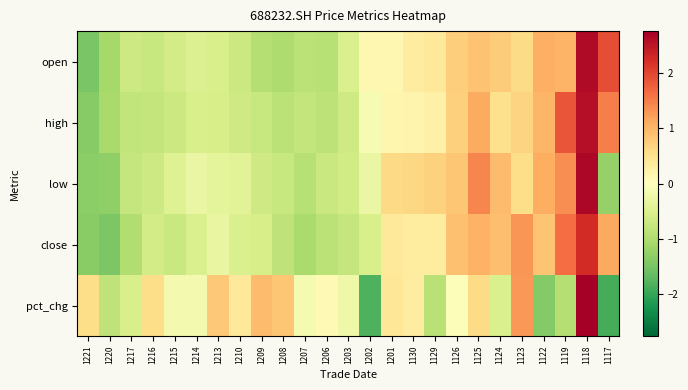

Reading left to right, what are all the values shown in this chart?

open: 1221=-1.5	1220=-1.1	1217=-0.7	1216=-0.7	1215=-0.6	1214=-0.5	1213=-0.5	1210=-0.7	1209=-0.9	1208=-1.0	1207=-0.9	1206=-0.9	1203=-0.5	1202=0.1	1201=0.1	1130=0.3	1129=0.4	1126=0.8	1125=0.9	1124=0.8	1123=0.6	1122=1.1	1119=1.0	1118=2.6	1117=1.9
high: 1221=-1.4	1220=-1.1	1217=-0.8	1216=-0.8	1215=-0.7	1214=-0.5	1213=-0.6	1210=-0.7	1209=-0.7	1208=-0.9	1207=-0.8	1206=-0.9	1203=-0.7	1202=-0.1	1201=0.2	1130=0.2	1129=0.2	1126=0.7	1125=1.1	1124=0.5	1123=0.7	1122=1.0	1119=1.9	1118=2.6	1117=1.5
low: 1221=-1.3	1220=-1.3	1217=-0.8	1216=-0.7	1215=-0.5	1214=-0.3	1213=-0.4	1210=-0.4	1209=-0.7	1208=-0.7	1207=-0.9	1206=-0.7	1203=-0.6	1202=-0.3	1201=0.6	1130=0.6	1129=0.7	1126=0.8	1125=1.4	1124=0.9	1123=0.6	1122=1.1	1119=1.4	1118=2.7	1117=-1.3
close: 1221=-1.3	1220=-1.5	1217=-1.0	1216=-0.6	1215=-0.7	1214=-0.5	1213=-0.3	1210=-0.5	1209=-0.6	1208=-0.8	1207=-1.1	1206=-0.9	1203=-0.8	1202=-0.6	1201=0.4	1130=0.3	1129=0.3	1126=0.9	1125=1.1	1124=0.9	1123=1.3	1122=0.9	1119=1.7	1118=2.3	1117=1.1
pct_chg: 1221=0.6	1220=-0.8	1217=-0.6	1216=0.6	1215=-0.2	1214=-0.2	1213=0.8	1210=0.4	1209=0.9	1208=0.8	1207=-0.1	1206=0.1	1203=-0.2	1202=-1.8	1201=0.4	1130=0.3	1129=-0.9	1126=-0.1	1125=0.6	1124=-0.5	1123=1.3	1122=-1.4	1119=-0.9	1118=2.8	1117=-1.9